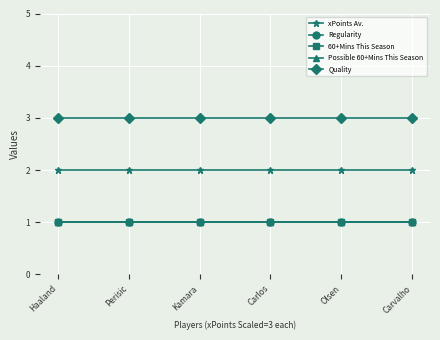

Is this an area chart (filled region under the line)?

No